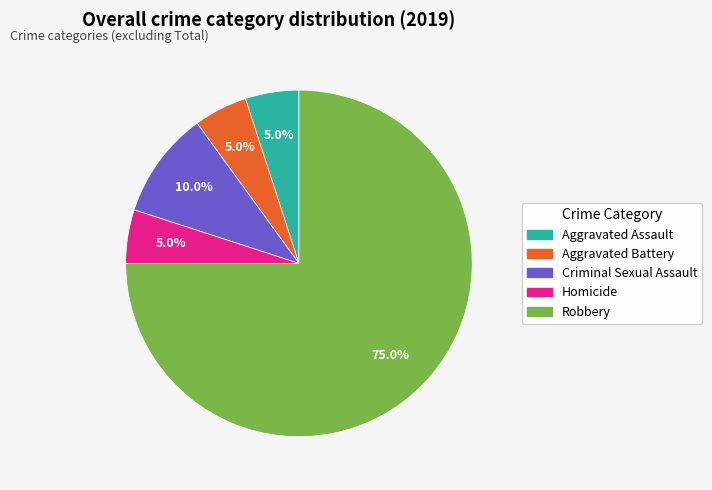

To the nearest percent, what is the average slice percentage?

20%